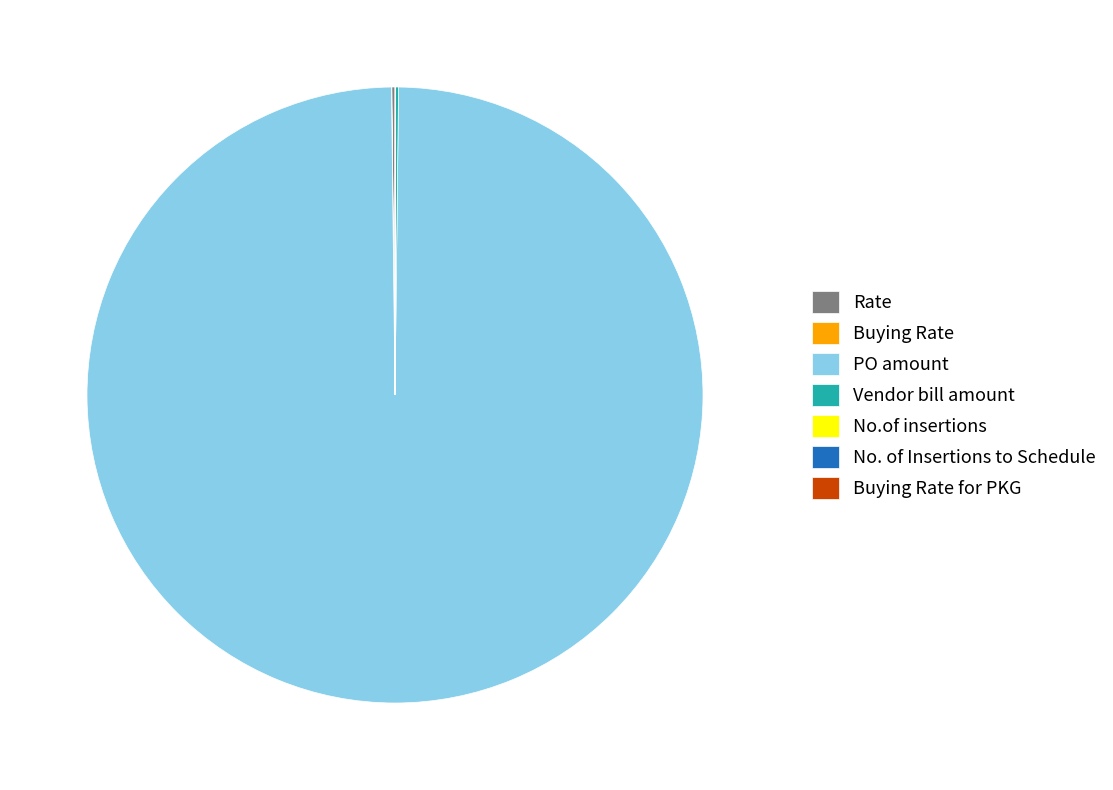

Which category has the biggest portion of the pie?

PO amount